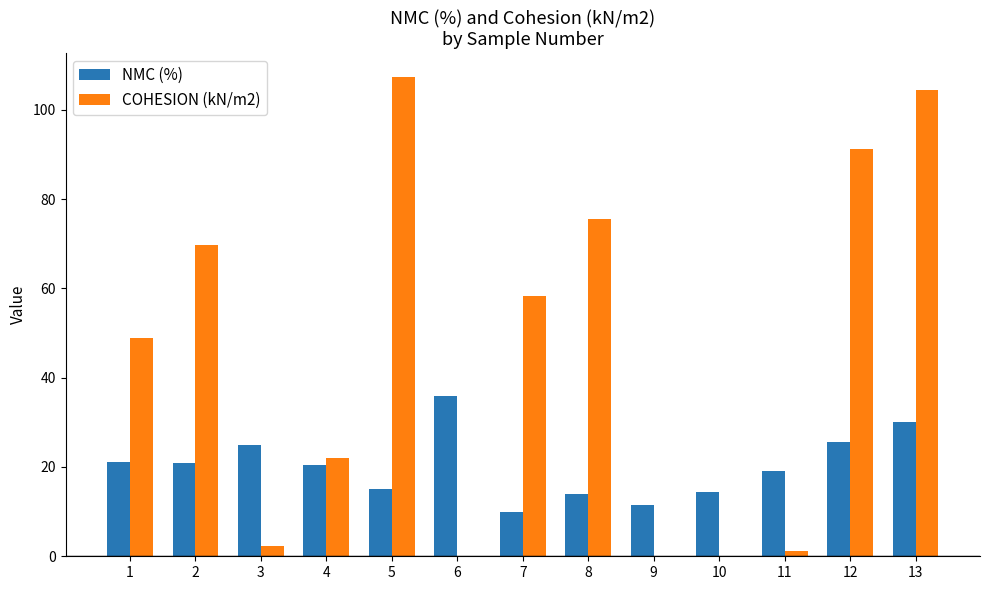

How many data points in COHESION (kN/m2) are above 48?

7